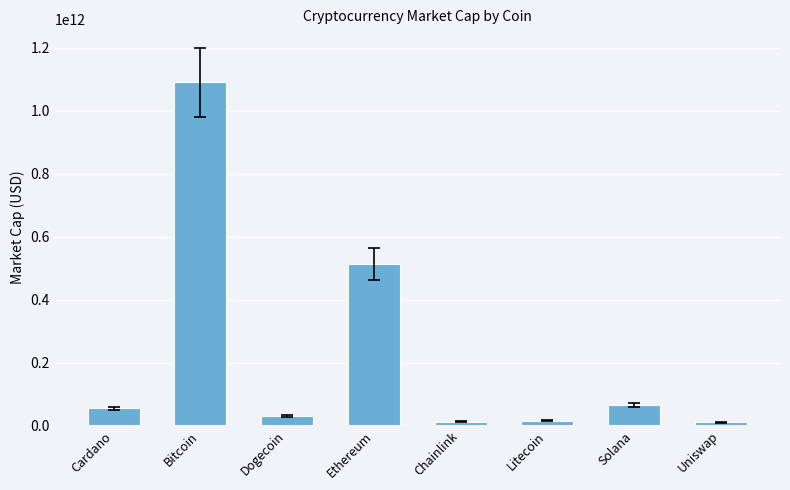

True or false: the data shows 511989749748 at Ethereum.

True